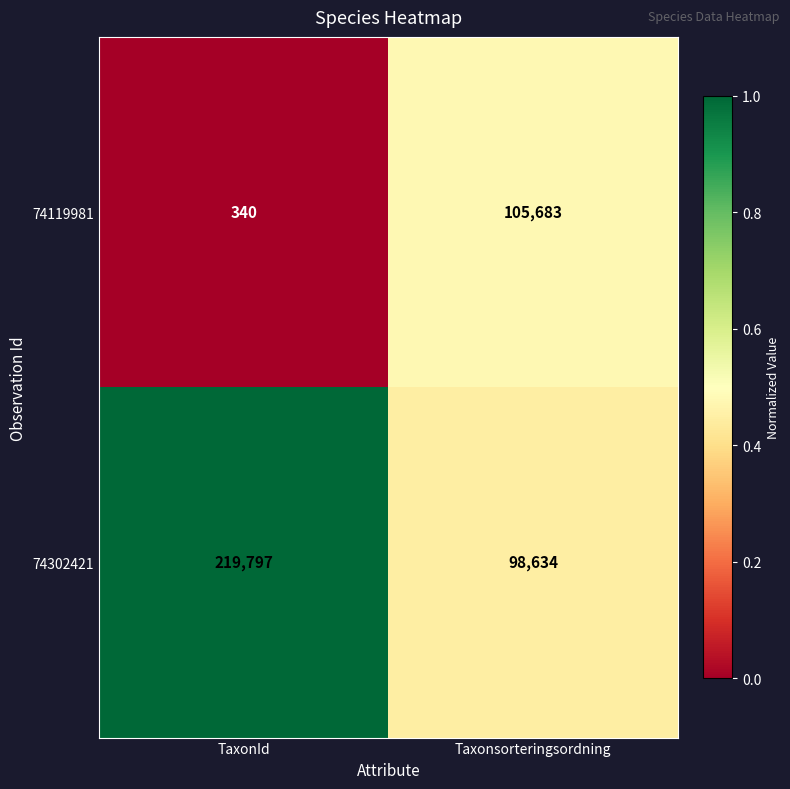

Which category has the highest value across all series?

TaxonId